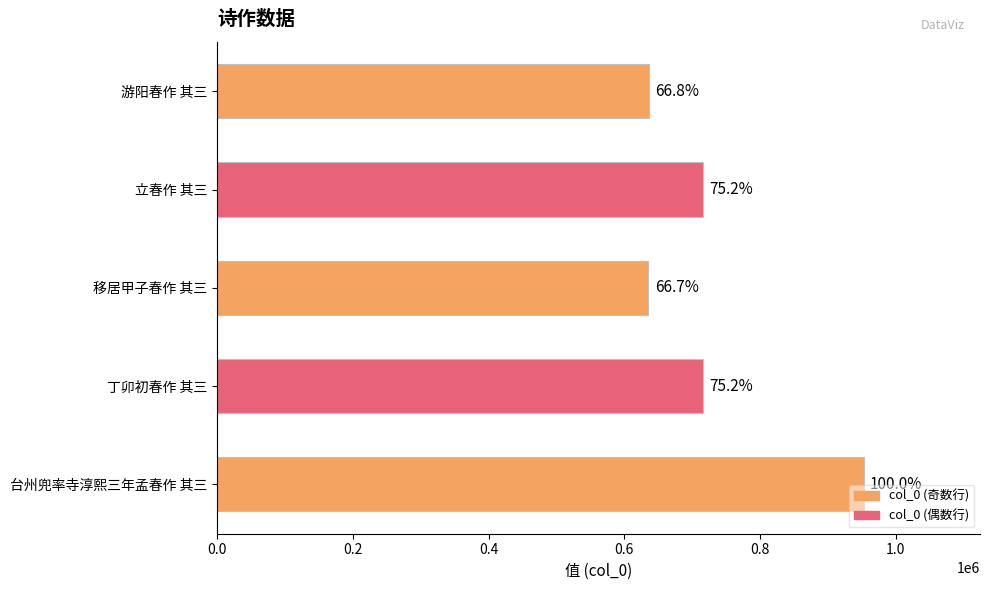

Does the chart contain any negative values?

No